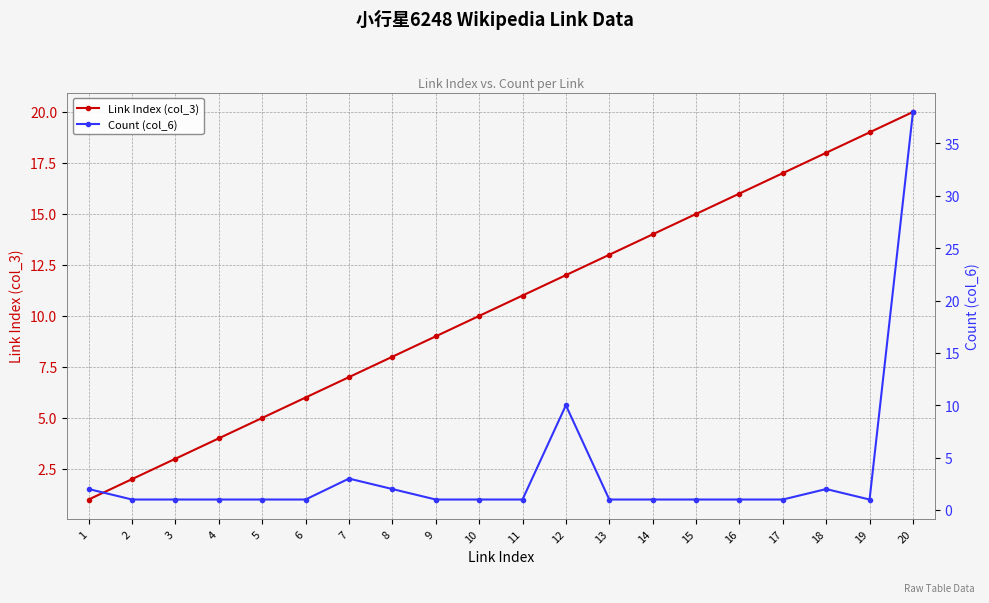

What is the total value across all series at 3?

4